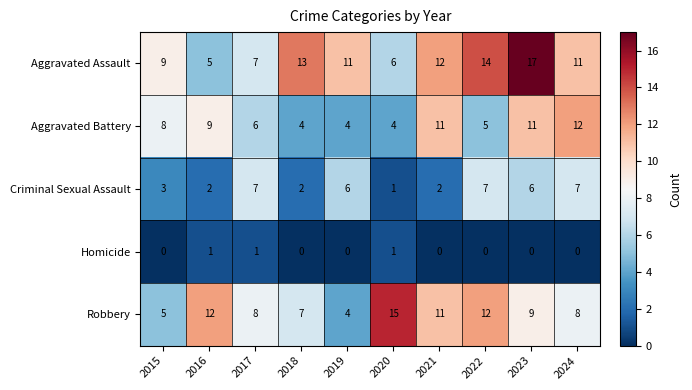

What is the difference between the highest and lowest values at 2023?

17